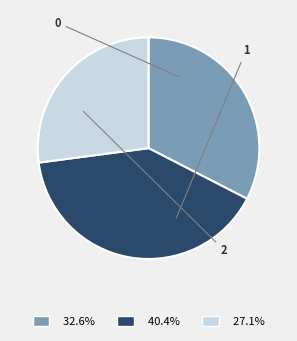

What is the total percentage of 2 and 1?

67.4%